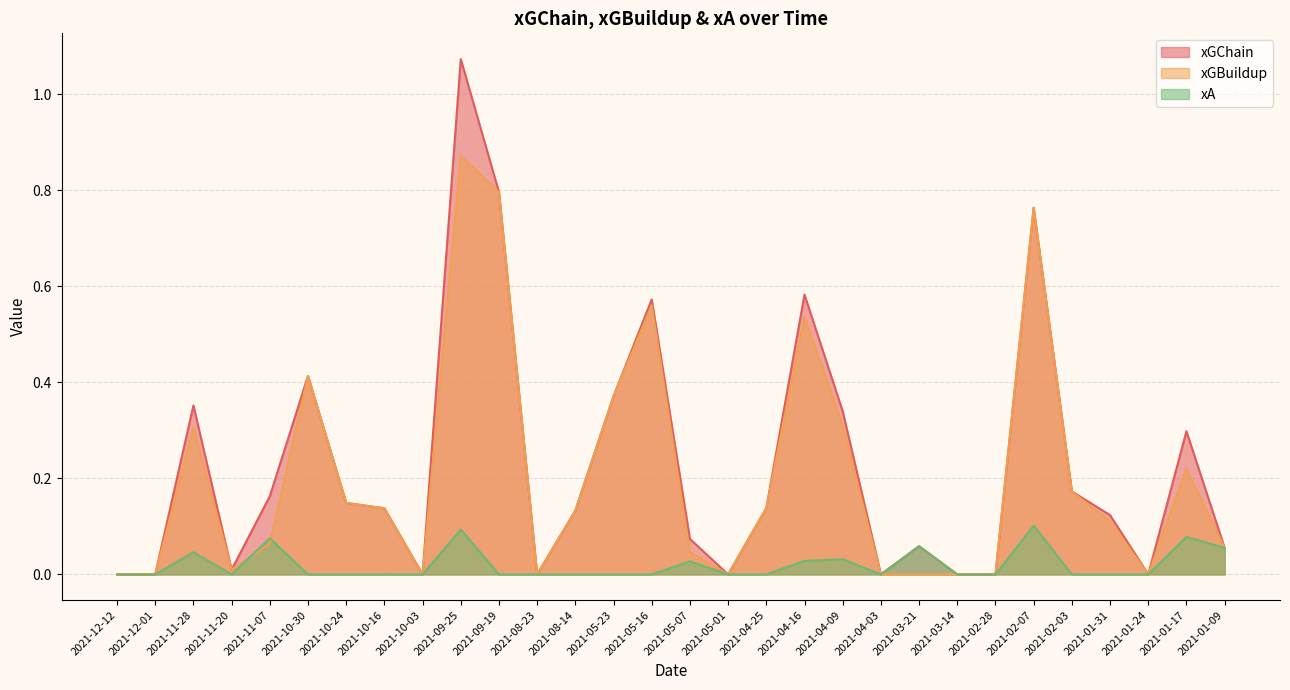

What is the highest value of the xA series?

0.1